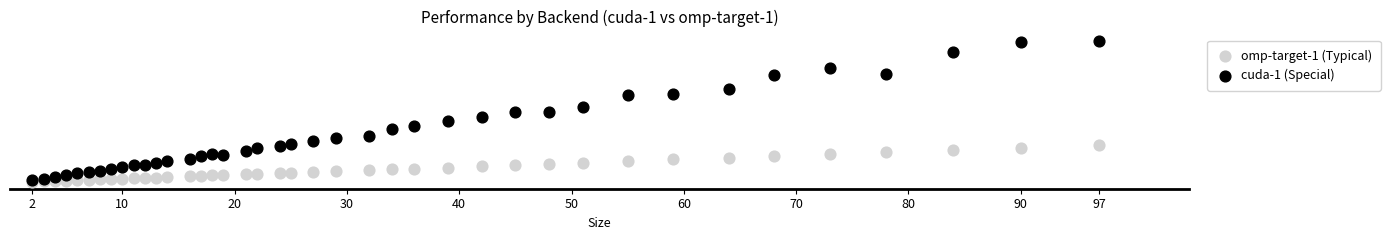

Which series reaches the maximum Y coordinate?

cuda-1 (Special)